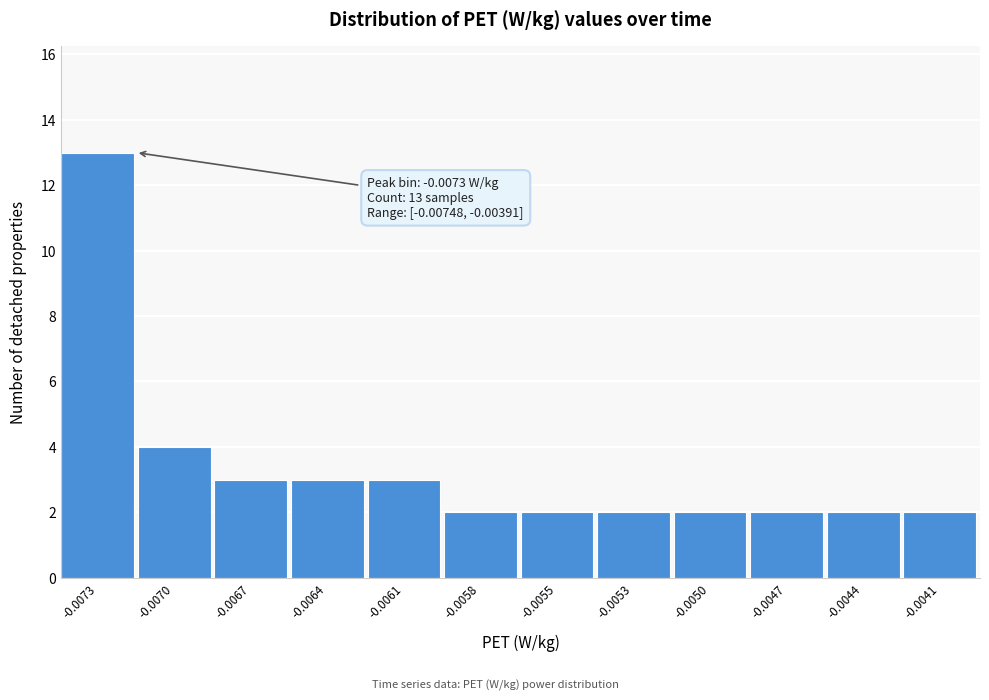

Reading left to right, list all the values displayed in this chart.

-0.0073=13	-0.0070=4	-0.0067=3	-0.0064=3	-0.0061=3	-0.0058=2	-0.0055=2	-0.0053=2	-0.0050=2	-0.0047=2	-0.0044=2	-0.0041=2